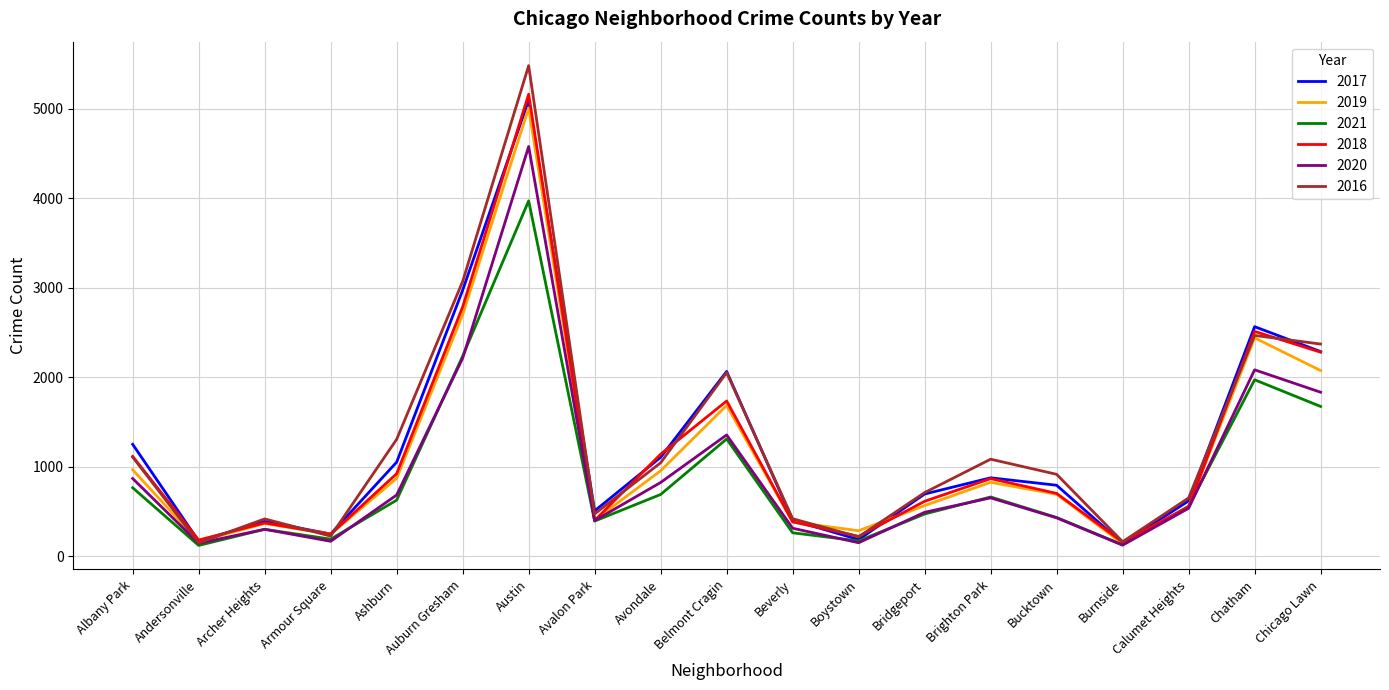

At how many categories does at least one series exceed 4879?

1